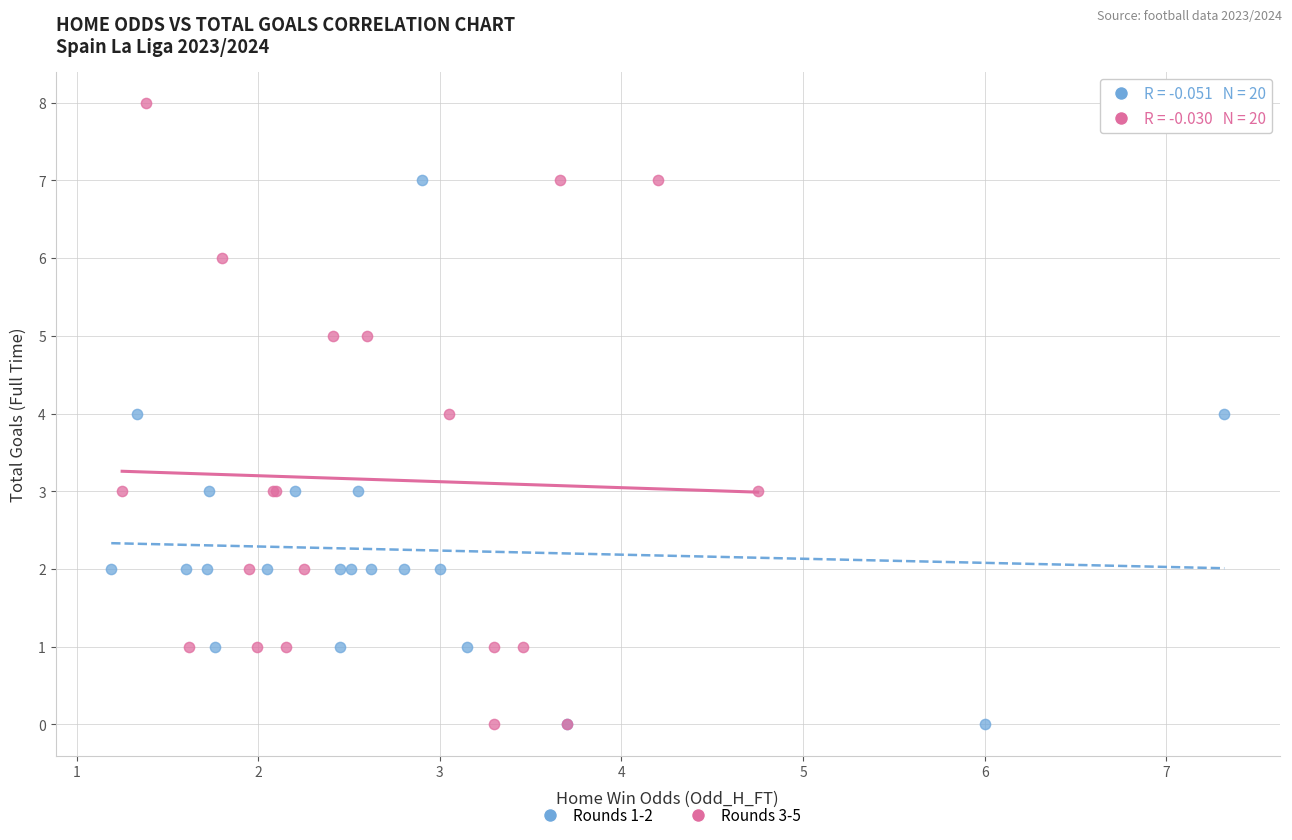

Which series contains the highest Y value?

Rounds 3-5